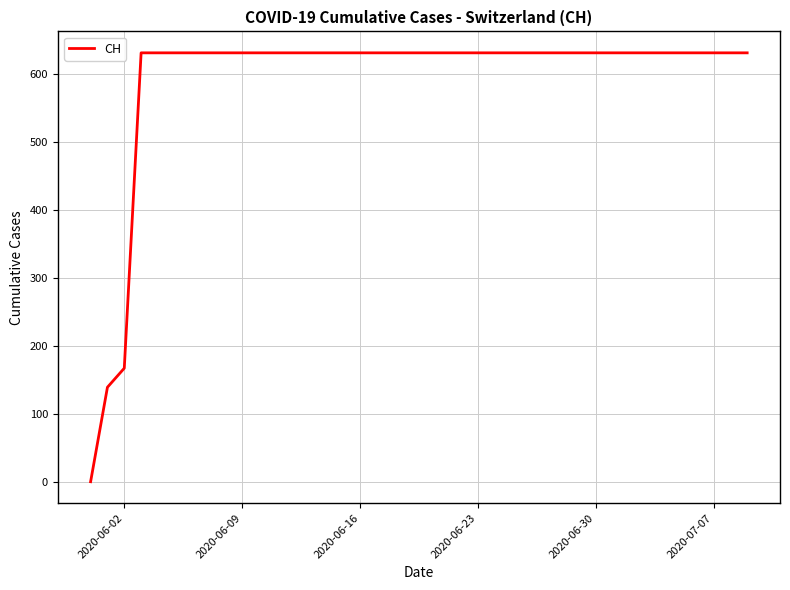

What is the maximum value shown in the chart?

631